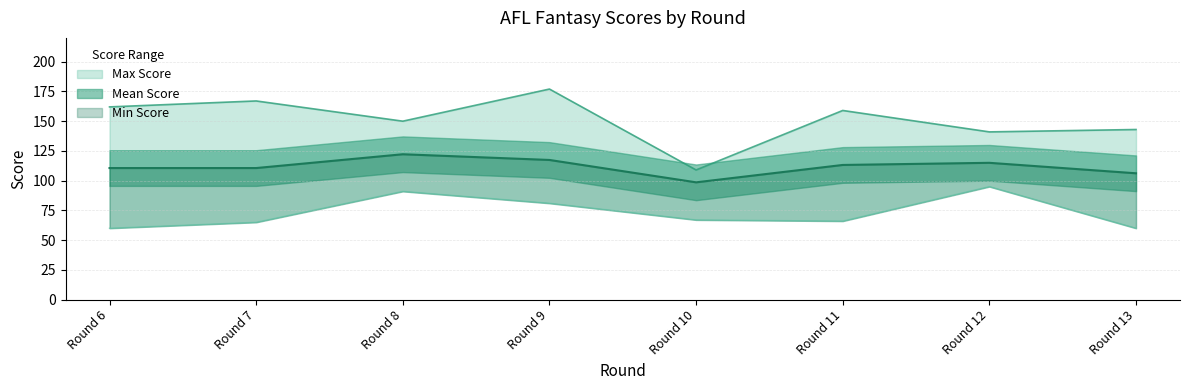

The Mean Score series shows 156.1 at 16. True or false?

False